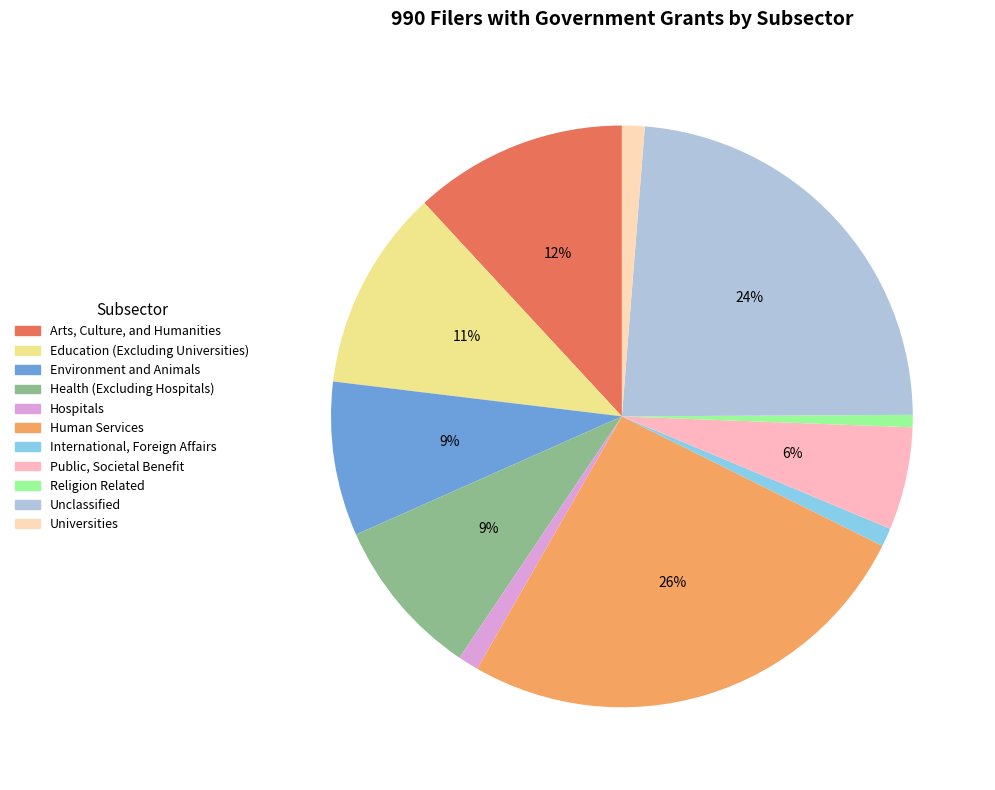

Which category has the biggest portion of the pie?

Human Services